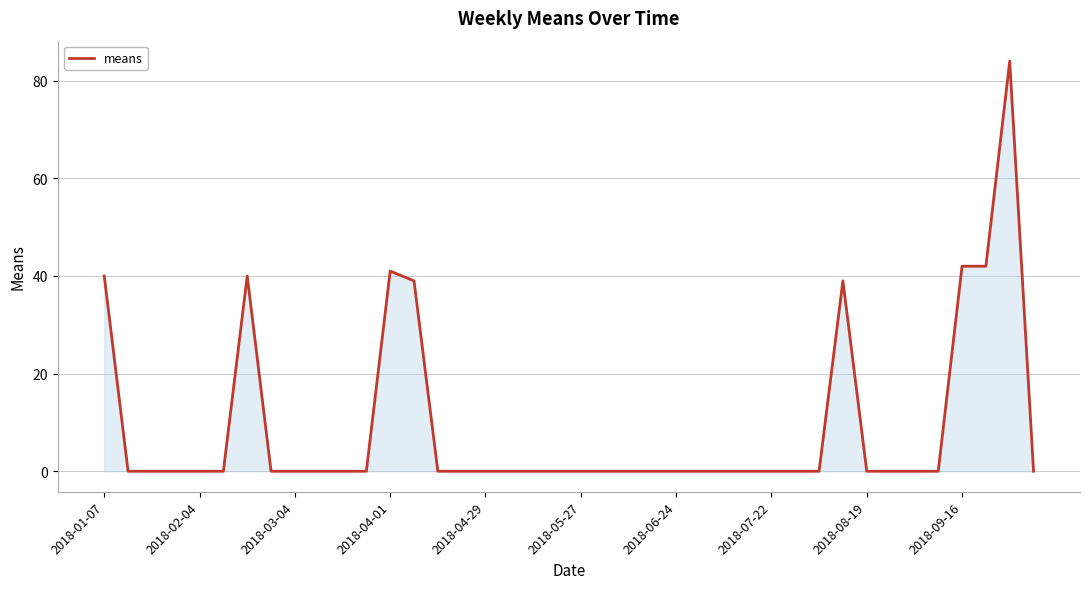

What is the sum of all values?

367